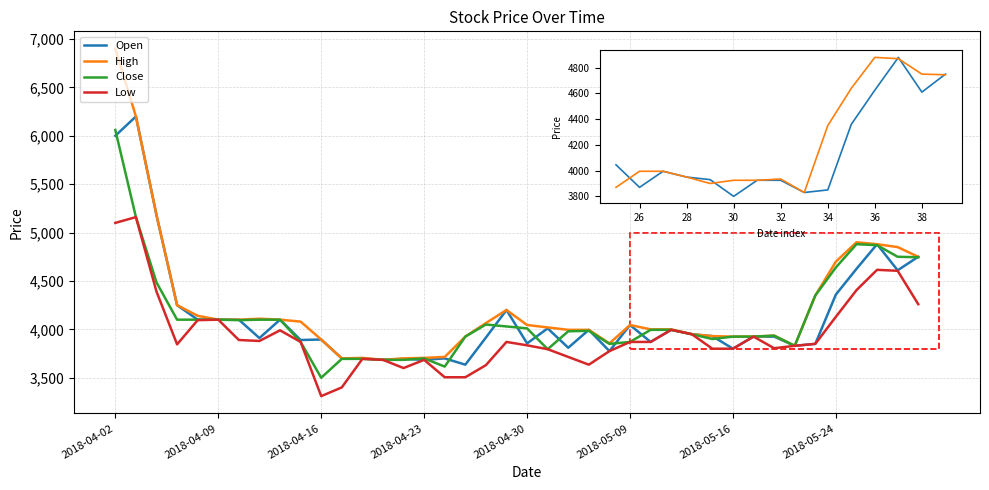

Which series has the widest spread of values?

High